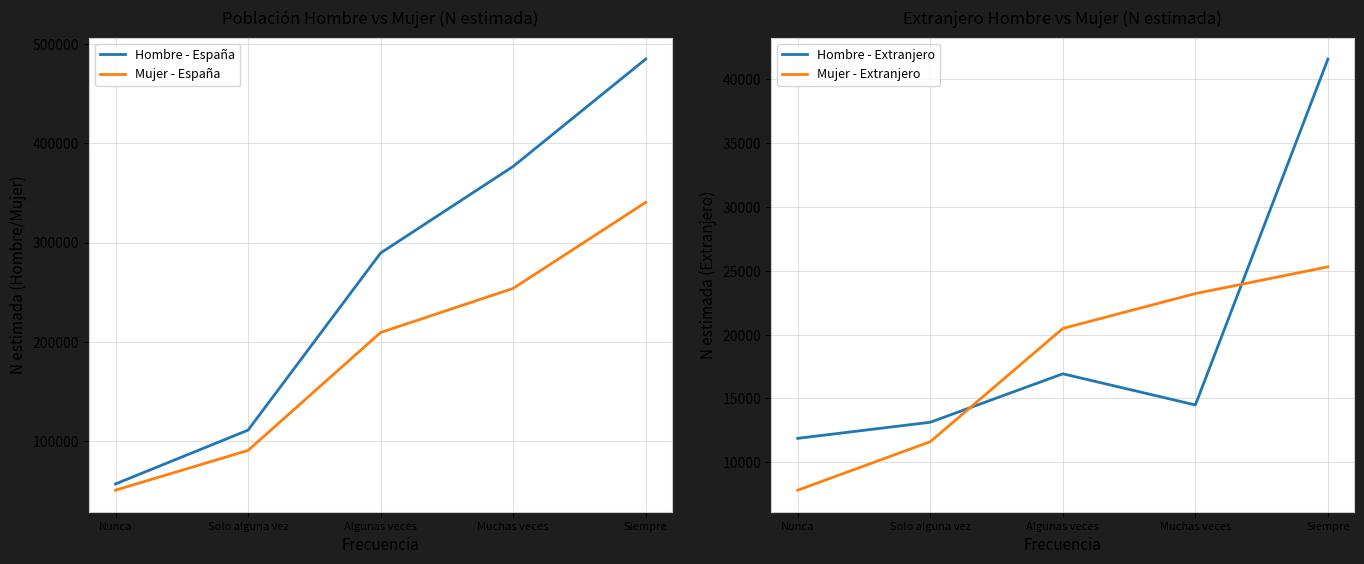

The value of Mujer - Extranjero at Solo alguna vez is 11616. True or false?

True